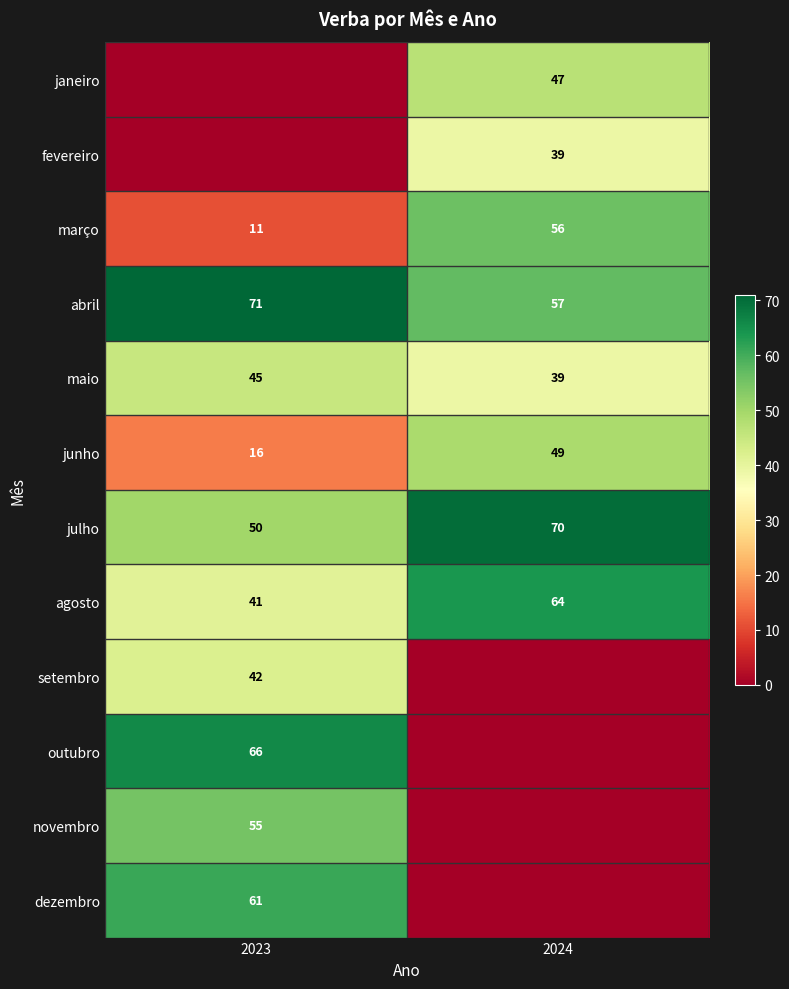

At which label is maio closest to 42?

2023